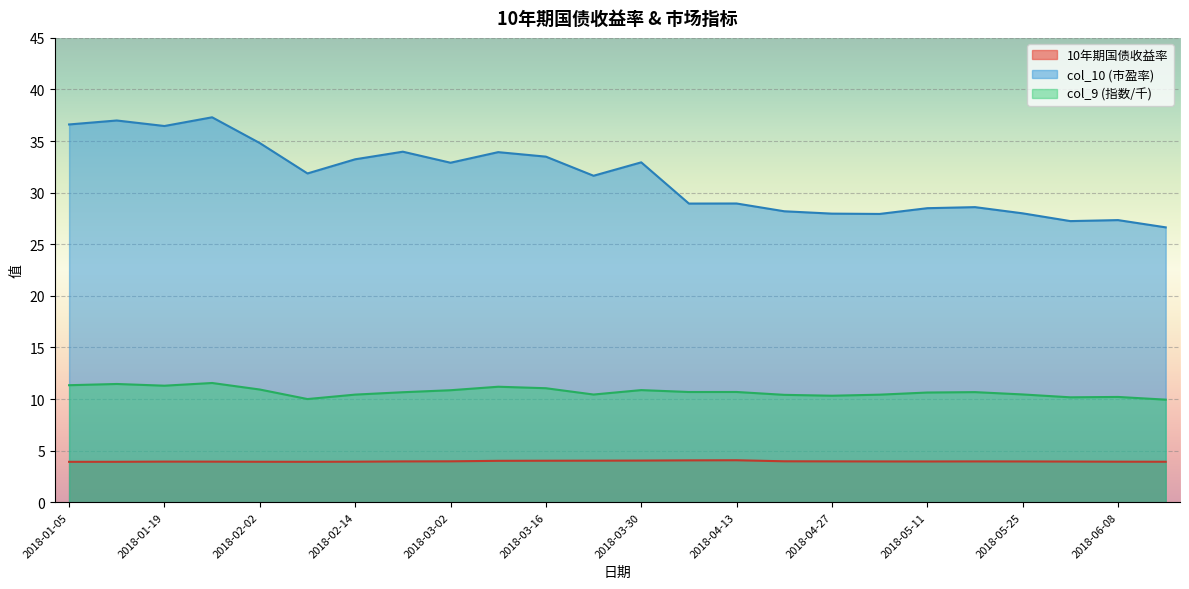

Reading right to left, extract all data points from this chart.

2018-06-15=3.9	2018-06-08=3.9	2018-06-01=3.9	2018-05-25=4.0	2018-05-18=4.0	2018-05-11=4.0	2018-05-04=4.0	2018-04-27=4.0	2018-04-20=4.0	2018-04-13=4.1	2018-04-04=4.1	2018-03-30=4.0	2018-03-23=4.0	2018-03-16=4.0	2018-03-09=4.0	2018-03-02=4.0	2018-02-23=4.0	2018-02-14=3.9	2018-02-09=3.9	2018-02-02=3.9	2018-01-26=3.9	2018-01-19=3.9	2018-01-12=3.9	2018-01-05=3.9